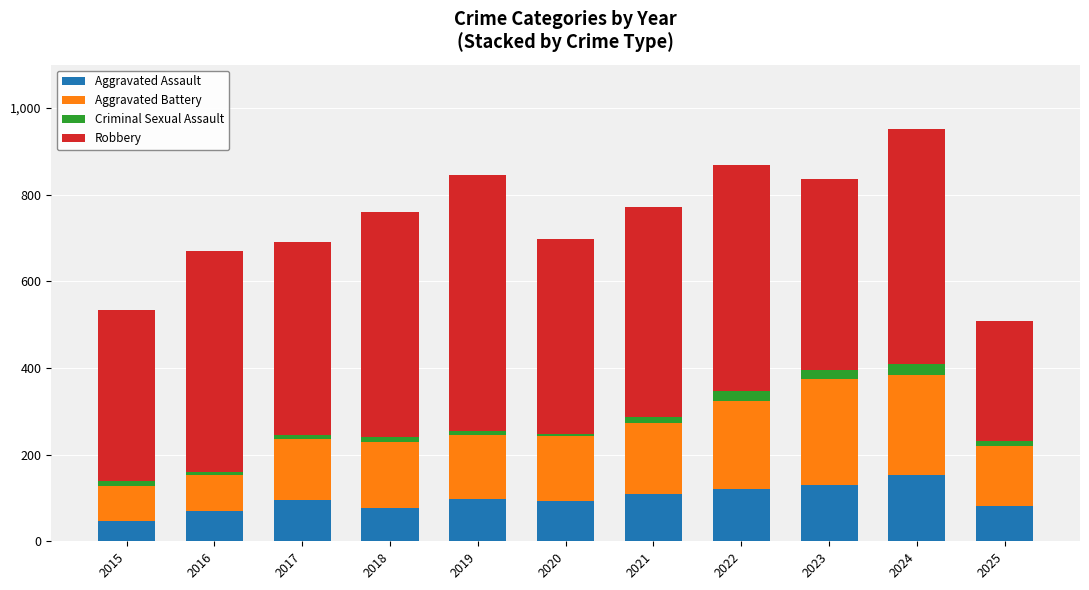

Are the bars grouped side by side (vs. stacked)?

No